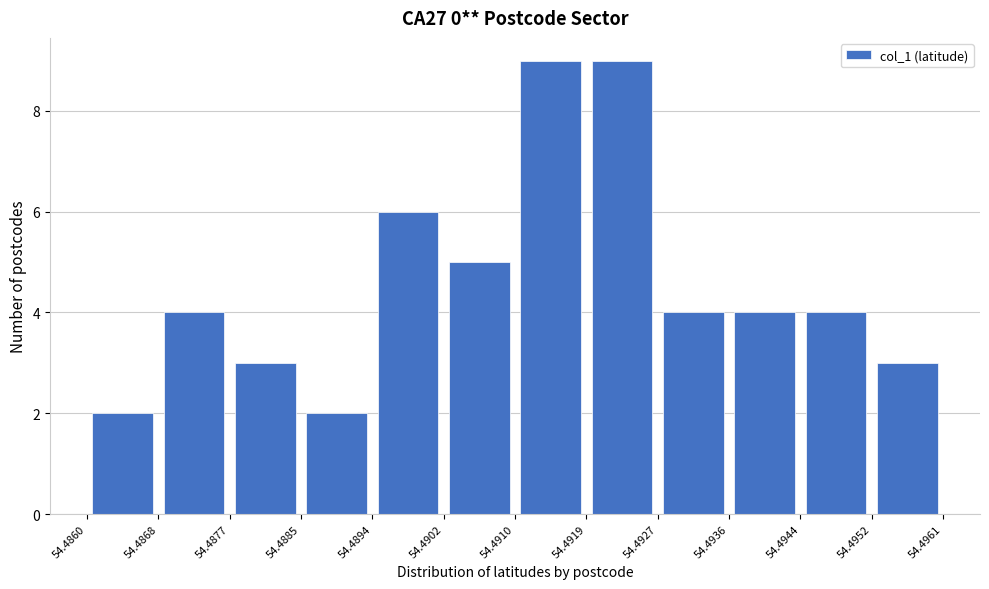

What is the height of the bar covering 54.4885 to 54.4894 on the x-axis? The values are not printed on the chart, so give them approximately, as read against the axis.

2